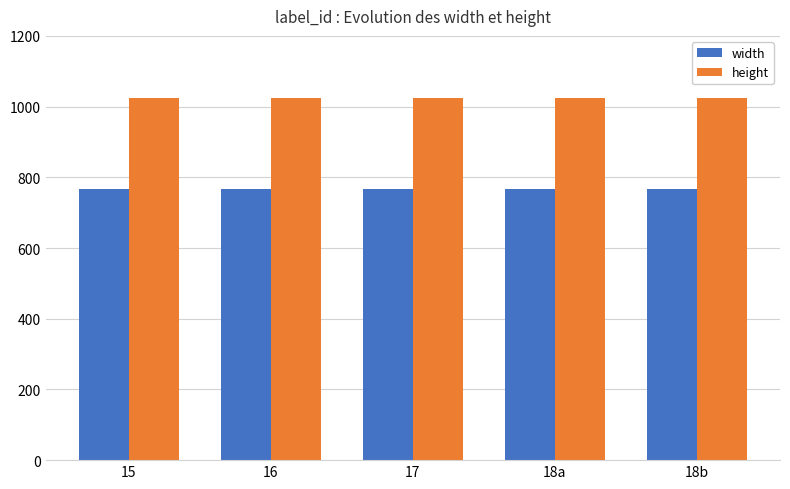

How many categories are shown in the chart?

5